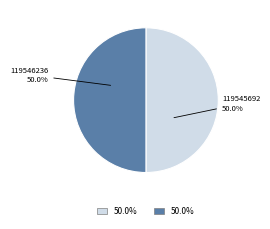

What is the total percentage of 119546236 and 119545692?

100.0%